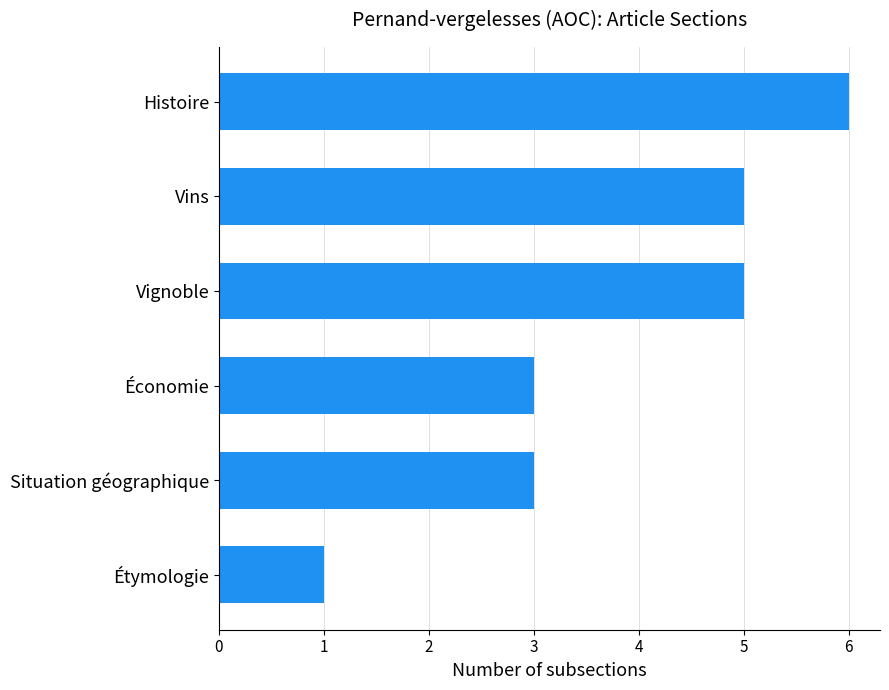

What is the sum of the values at Vins and Étymologie?

6